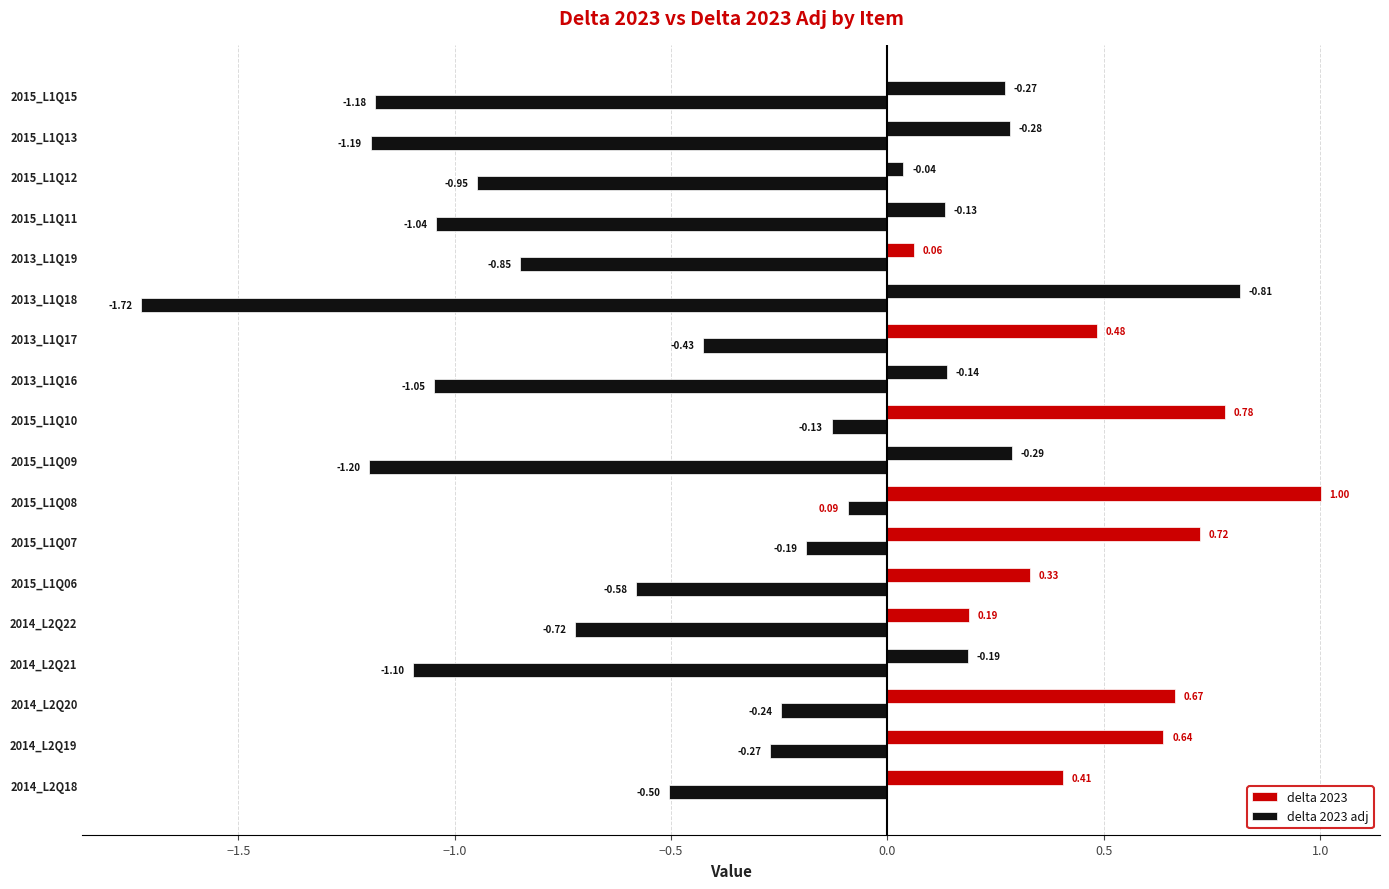

Count the number of data series in this chart.

2